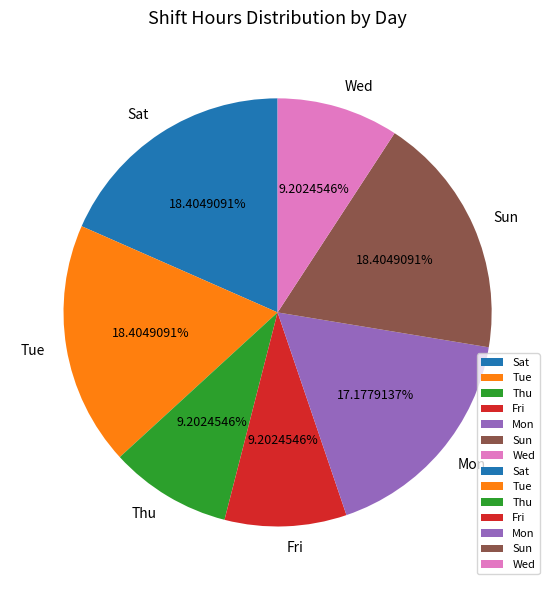

How many slices are in this pie chart?

7